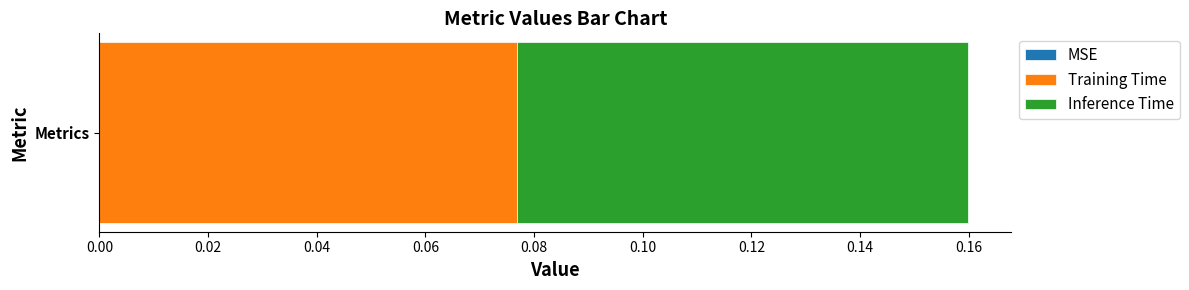

Rank the categories by Training Time value from highest to lowest.

Metrics